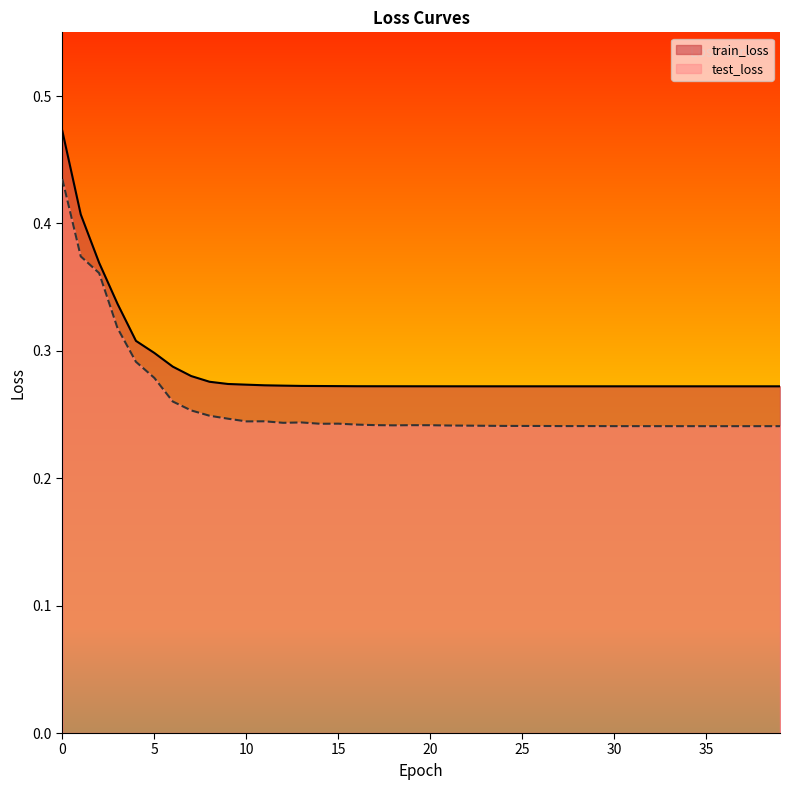

What is the sum of the test_loss values at 6 and 10?

0.5